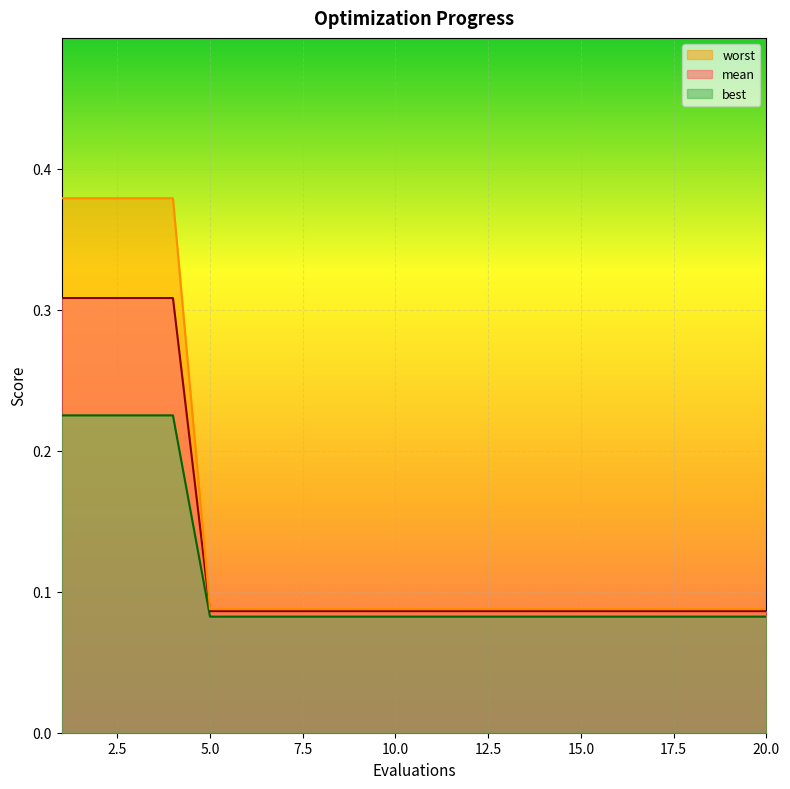

Reading left to right, extract all data points from this chart.

mean: 0.3	0.3	0.3	0.3	0.1	0.1	0.1	0.1	0.1	0.1	0.1	0.1	0.1	0.1	0.1	0.1	0.1	0.1	0.1	0.1
best: 0.2	0.2	0.2	0.2	0.1	0.1	0.1	0.1	0.1	0.1	0.1	0.1	0.1	0.1	0.1	0.1	0.1	0.1	0.1	0.1
worst: 0.4	0.4	0.4	0.4	0.1	0.1	0.1	0.1	0.1	0.1	0.1	0.1	0.1	0.1	0.1	0.1	0.1	0.1	0.1	0.1